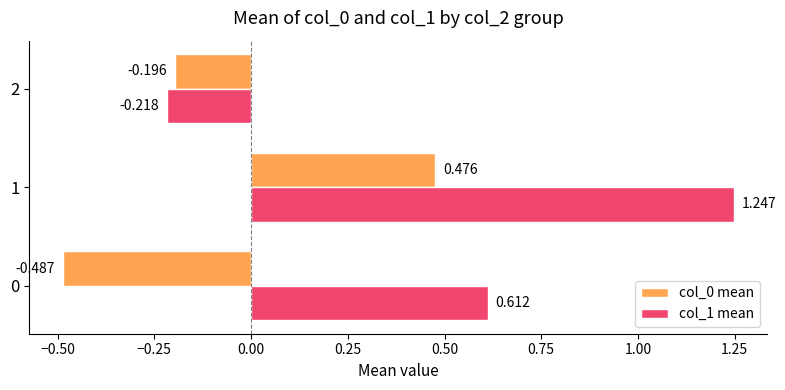

How many values in col_1 mean are above zero?

2